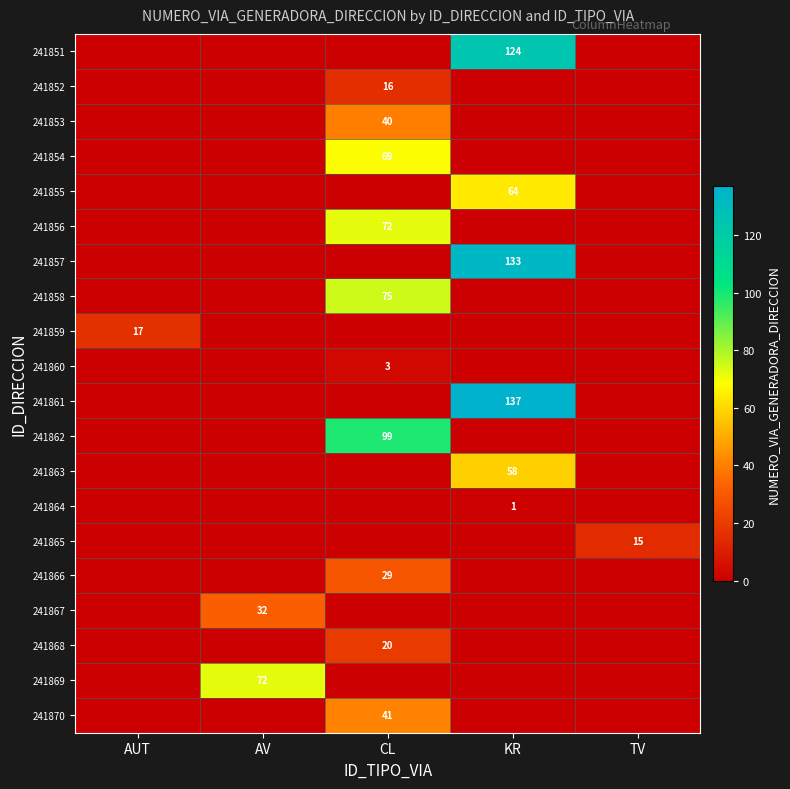

Between AUT and TV, which series saw the biggest shift?

241859